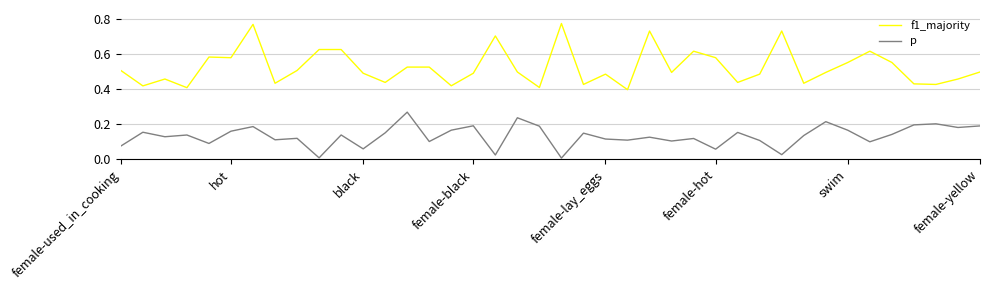

List the series in order of their peak value, highest first.

f1_majority, p